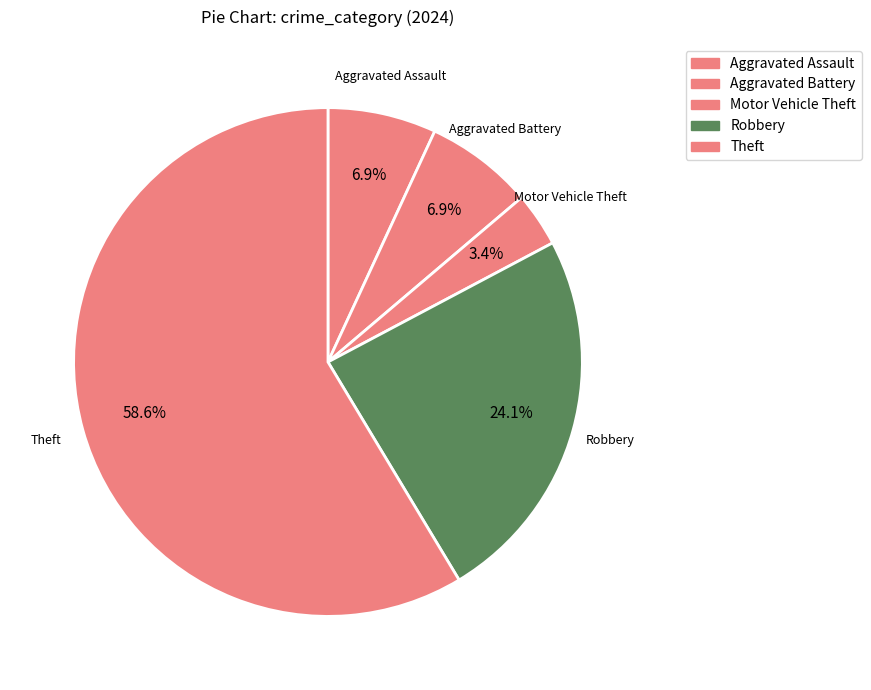

Count the number of slices in the pie.

5